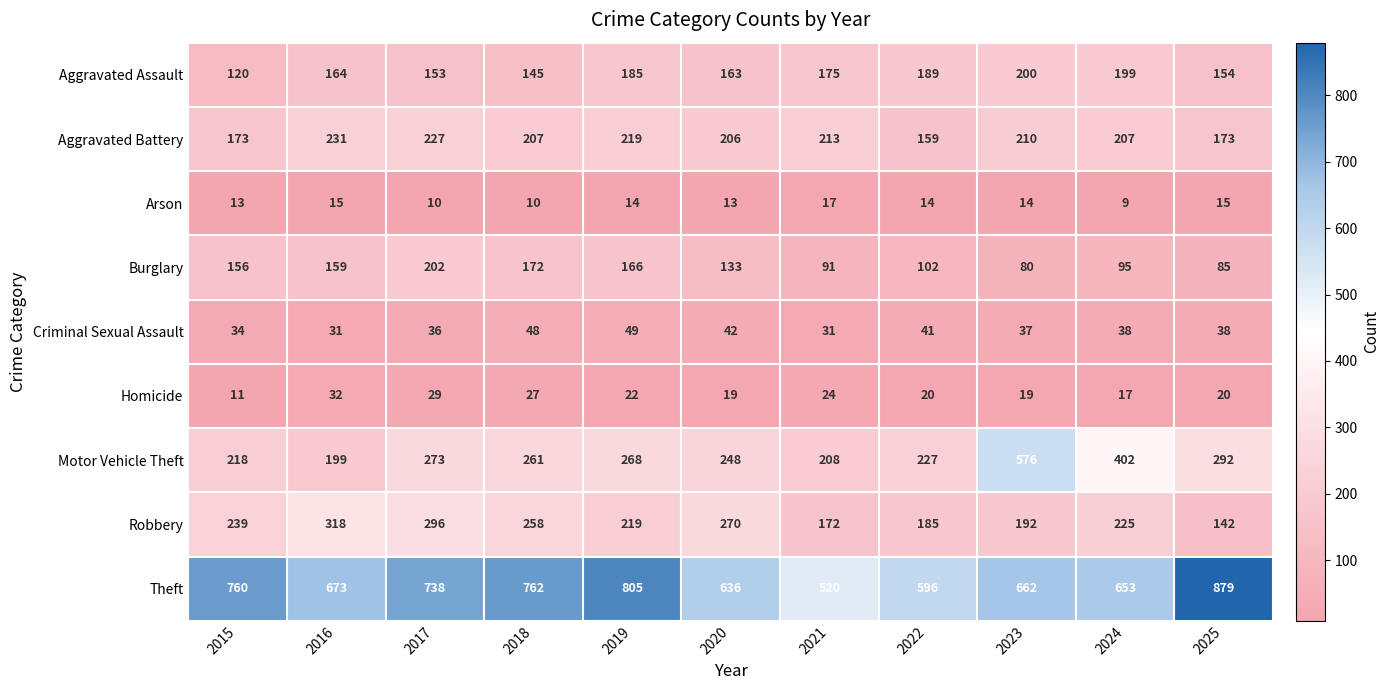

At how many categories does at least one series exceed 12?

11